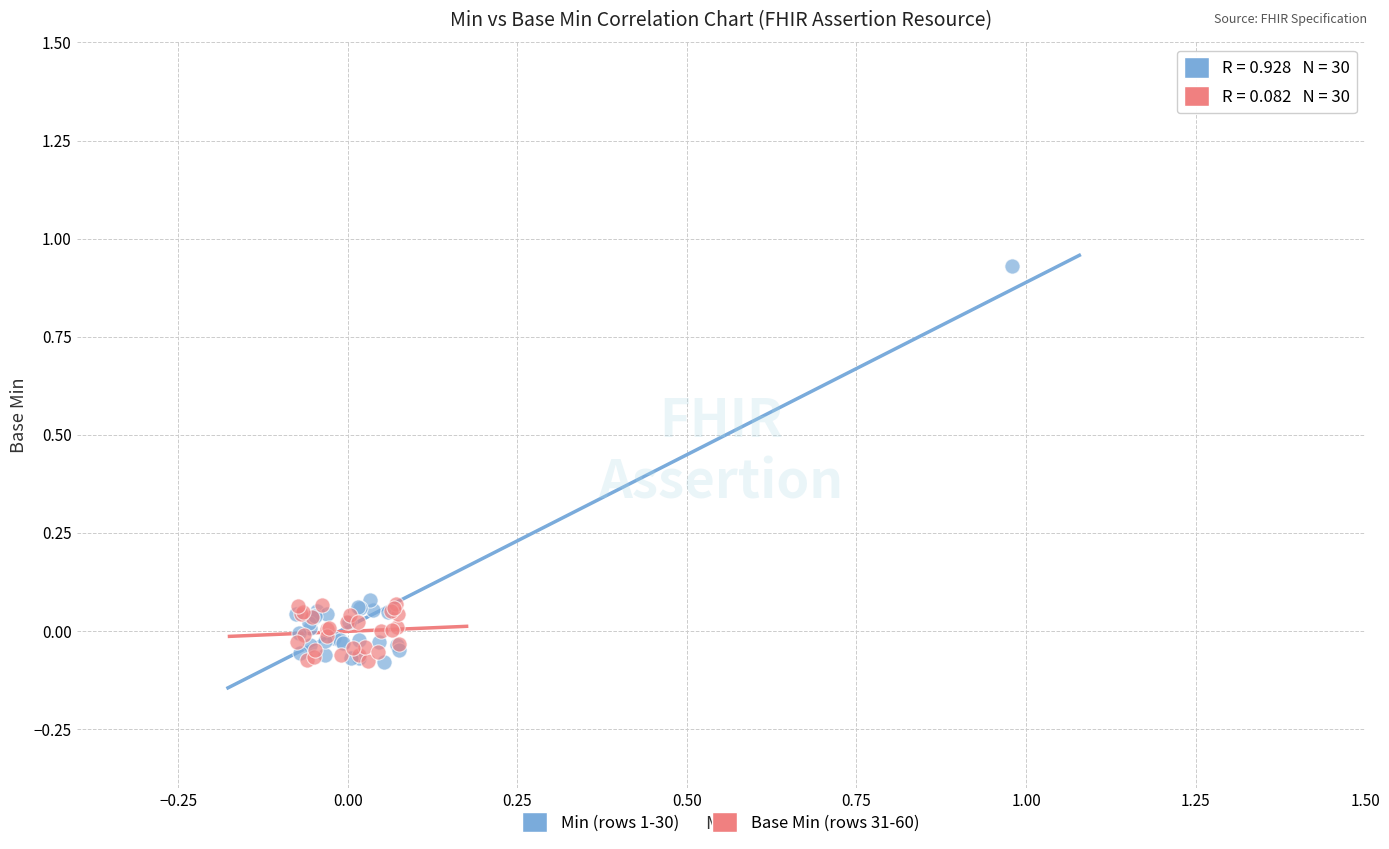

Which series has the widest spread of Y values?

Min (rows 1-30)